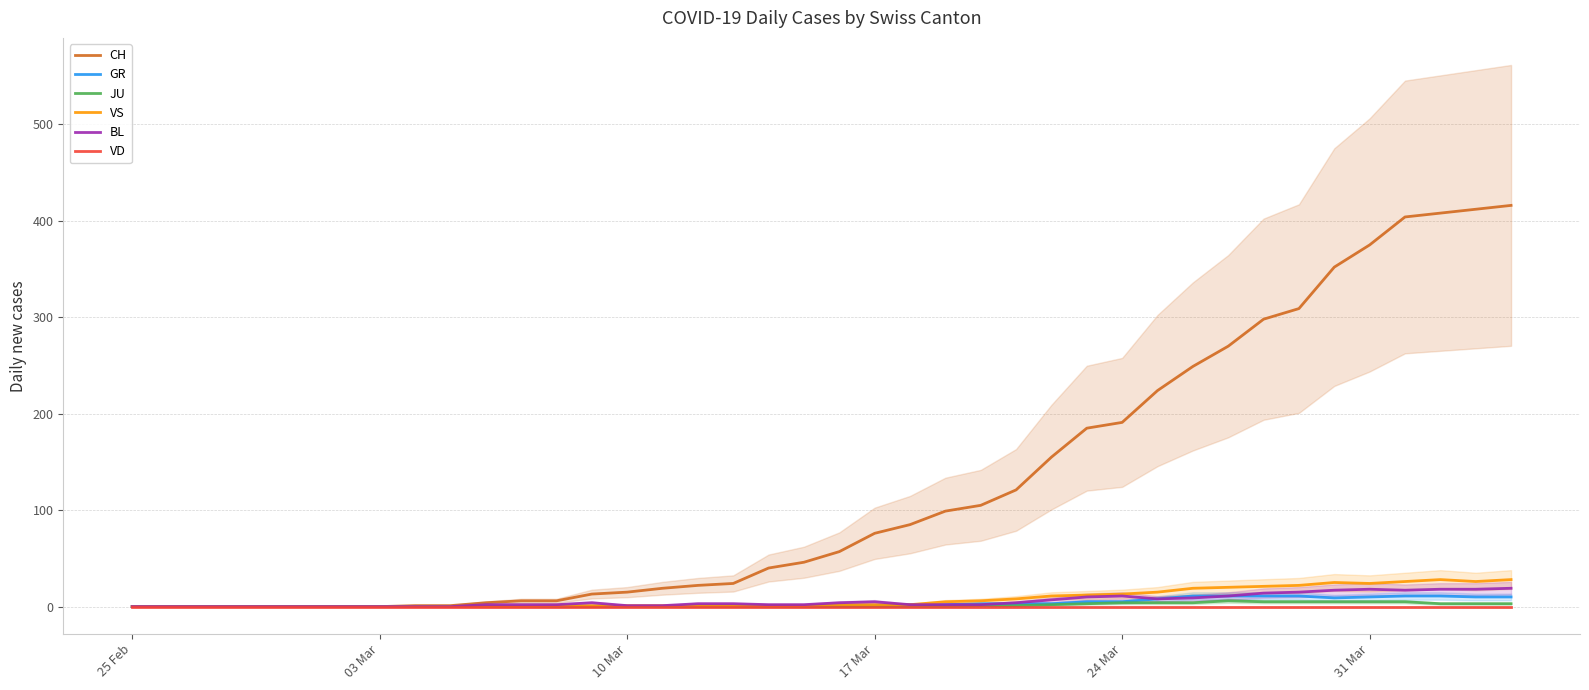

True or false: VS has more than 0 points higher than both neighbors.

True